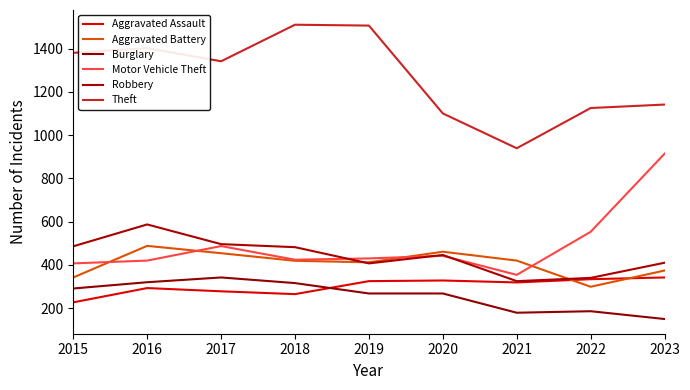

Where does the Burglary series first go above 268?

2015